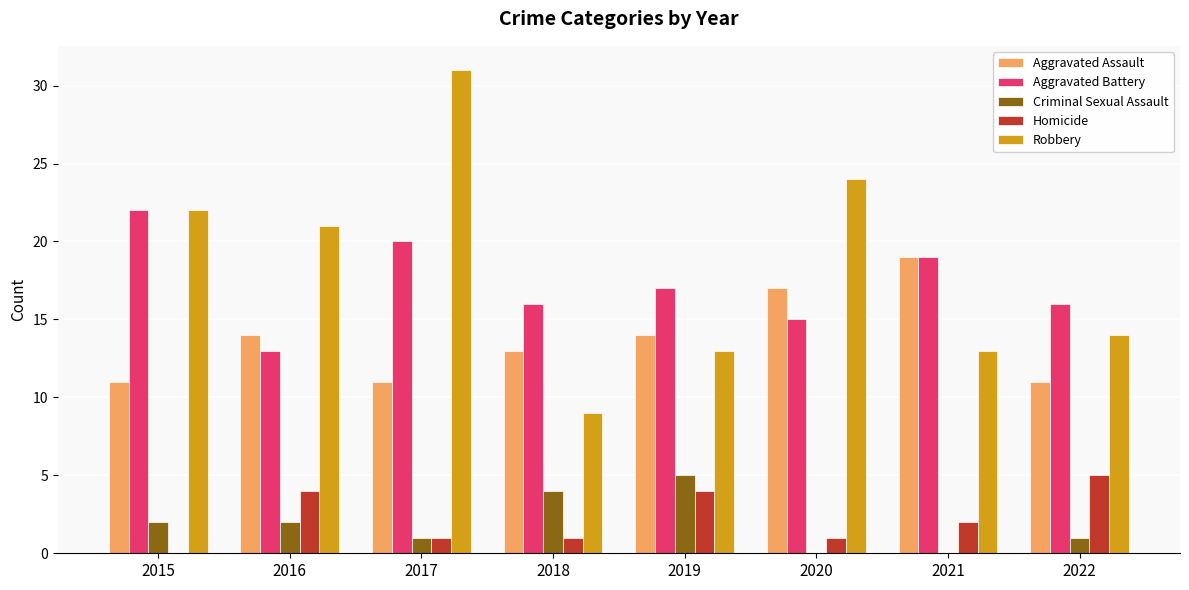

Which series changed the most between 2016 and 2017?

Robbery